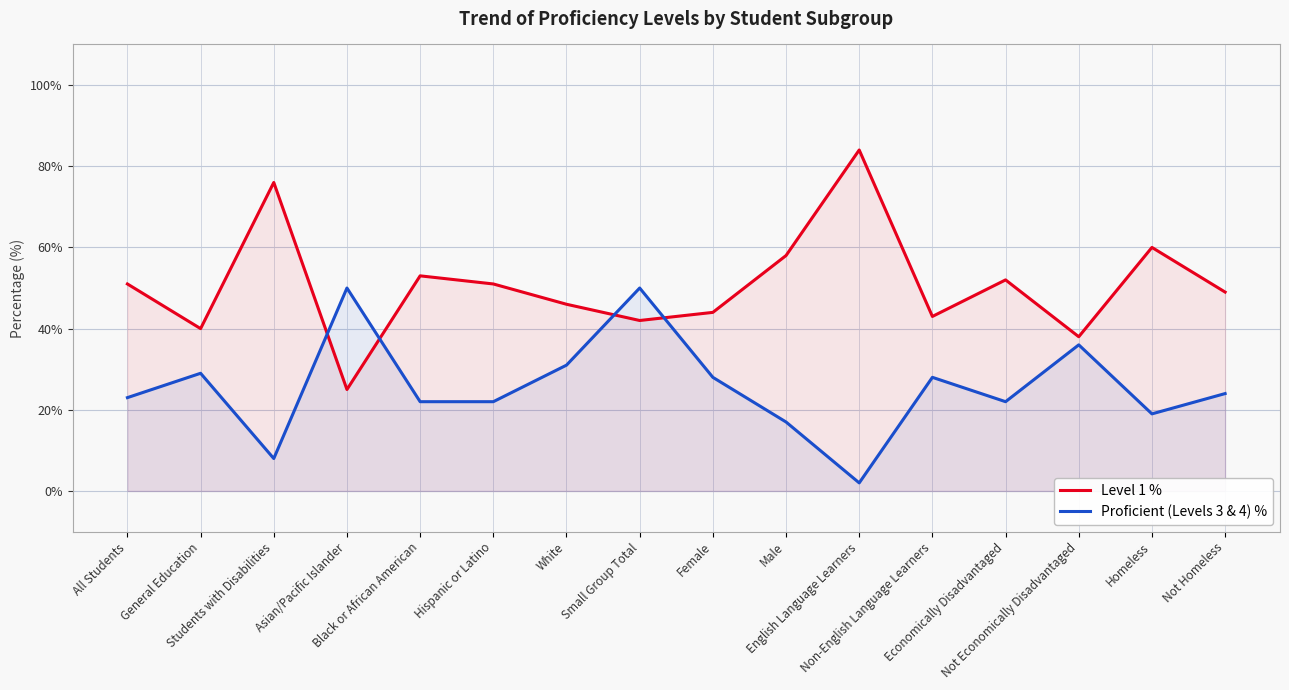

Rank the categories by Proficient (Levels 3 & 4) % value from lowest to highest.

English Language Learners, Students with Disabilities, Male, Homeless, Black or African American, Hispanic or Latino, Economically Disadvantaged, All Students, Not Homeless, Female, Non-English Language Learners, General Education, White, Not Economically Disadvantaged, Asian/Pacific Islander, Small Group Total